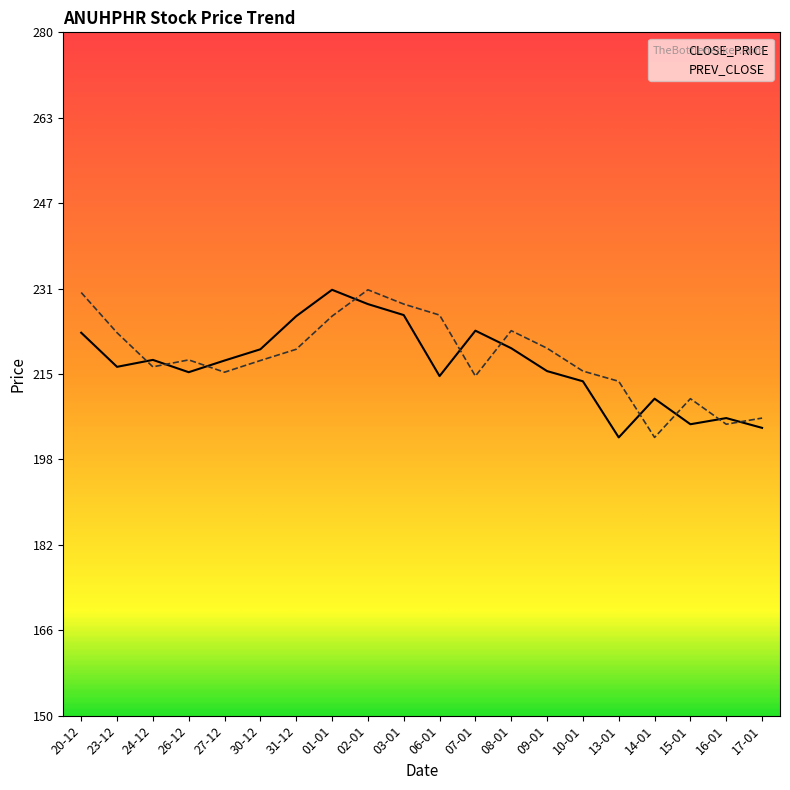

How many lines are shown in the chart?

2